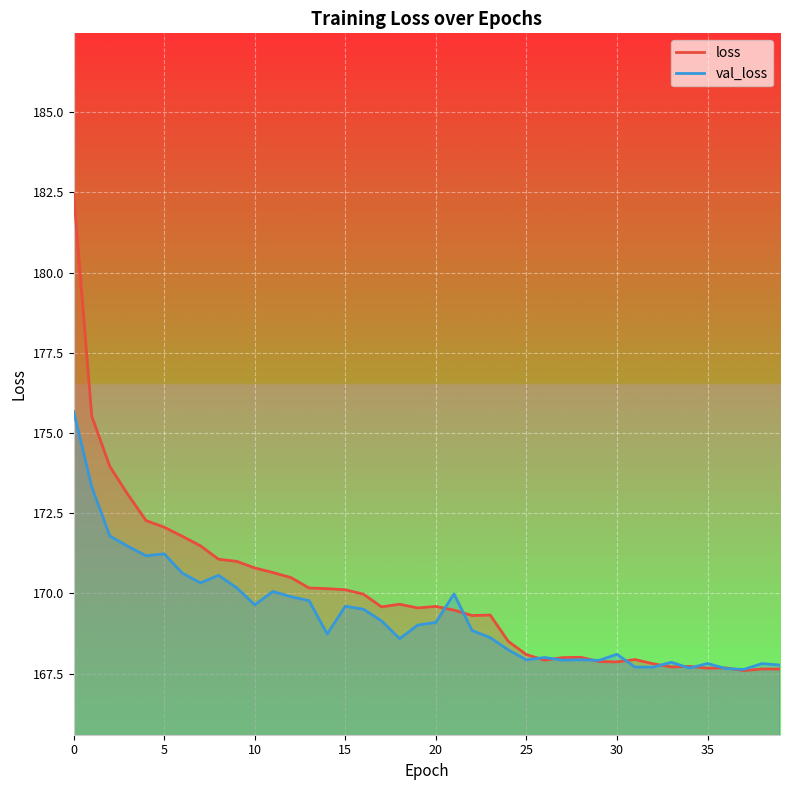

What are all the series names shown in the legend?

loss, val_loss